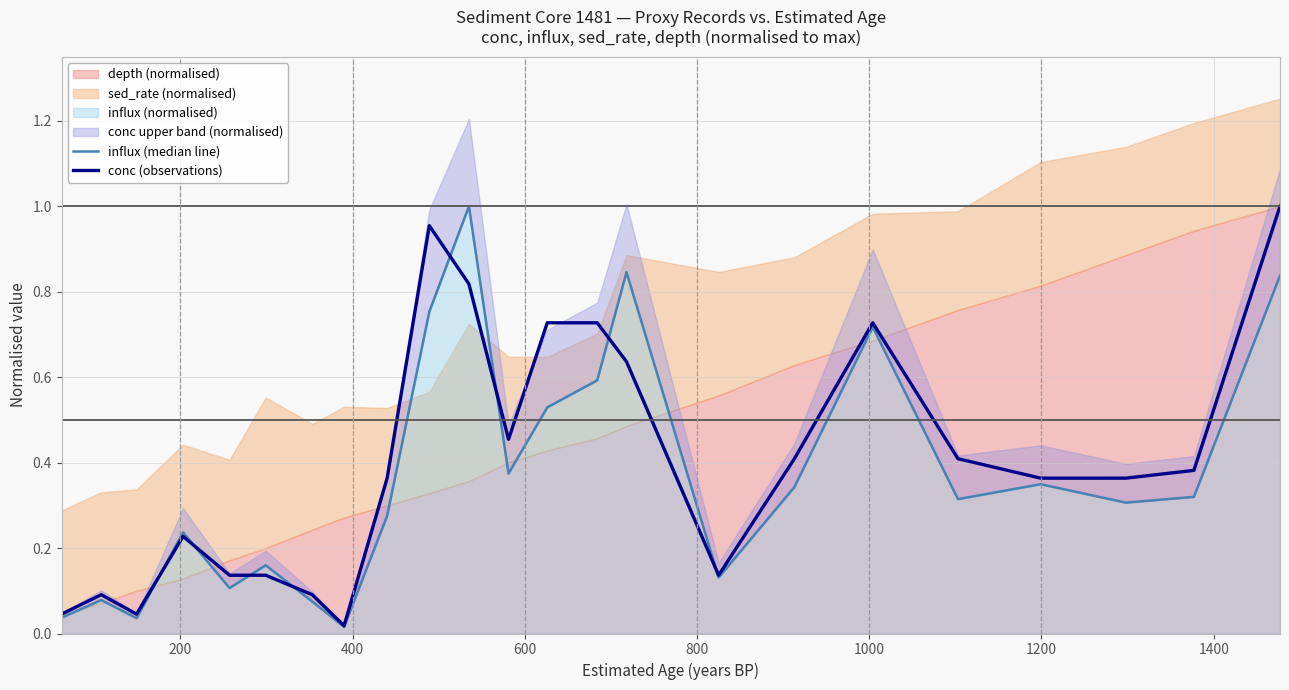

The value of influx (median line) at 600 is 0.1. True or false?

False